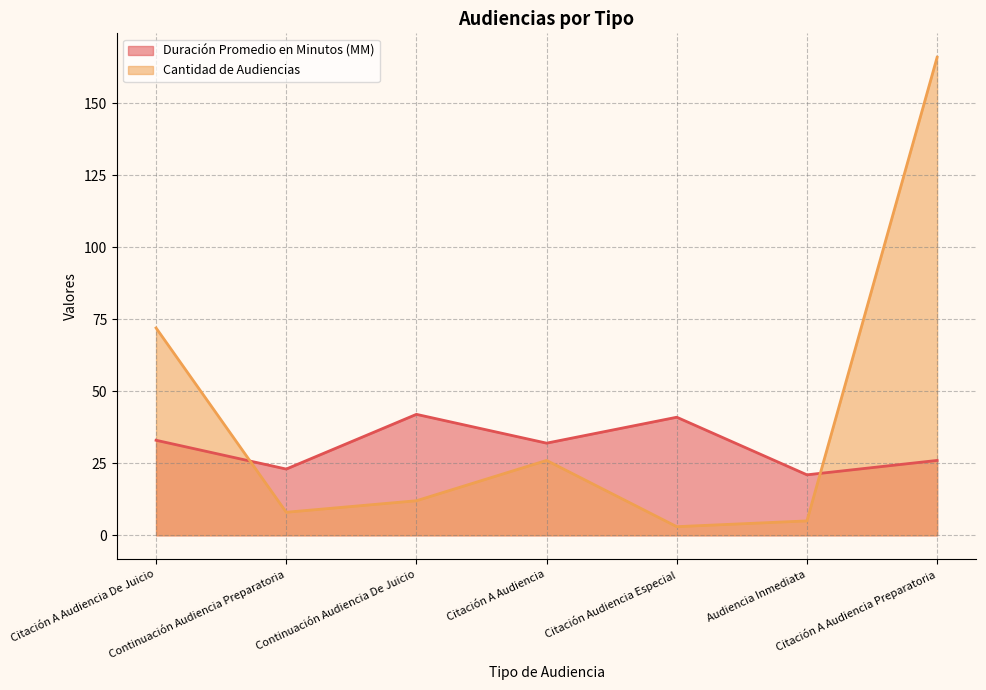

What is the label of the 7th point from the right?

Citación A Audiencia De Juicio